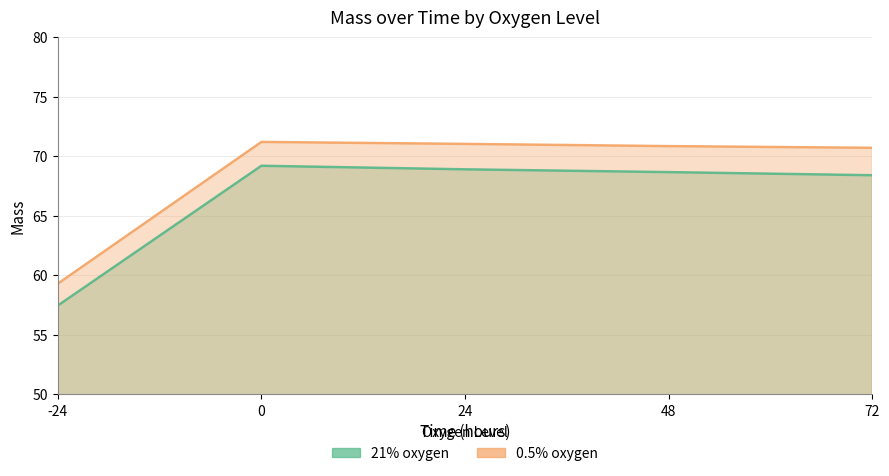

True or false: 21% oxygen has a value of 99.5 at 48.

False